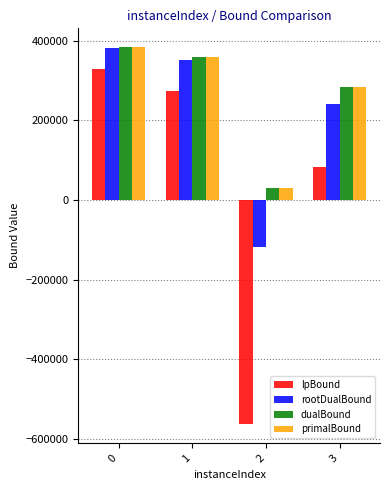

List the labels in order of primalBound value, smallest first.

2, 3, 1, 0